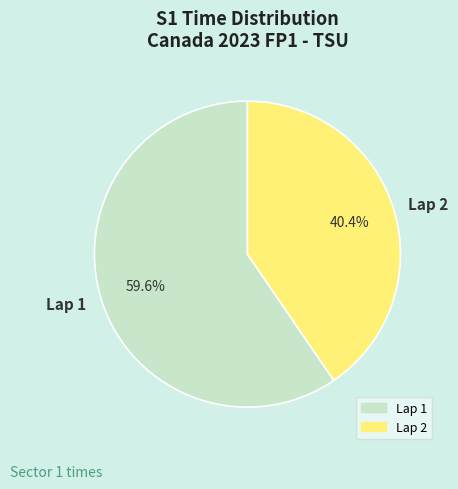

To the nearest percent, what is the combined percentage of Lap 1 and Lap 2?

100%